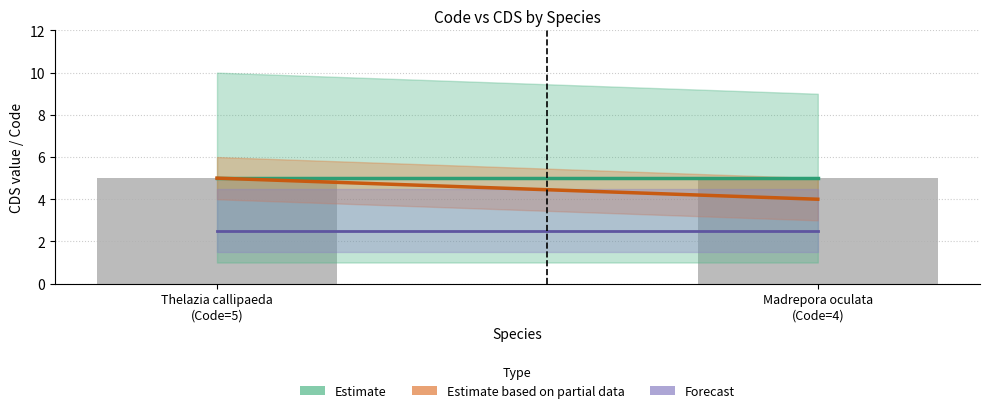

Reading left to right, list all the values displayed in this chart.

Estimate: Thelazia callipaeda
(Code=5)=5.0	Madrepora oculata
(Code=4)=5.0
Estimate based on partial data: Thelazia callipaeda
(Code=5)=5.0	Madrepora oculata
(Code=4)=4.0
Forecast: Thelazia callipaeda
(Code=5)=2.5	Madrepora oculata
(Code=4)=2.5
CDS count: Thelazia callipaeda
(Code=5)=5.0	Madrepora oculata
(Code=4)=5.0